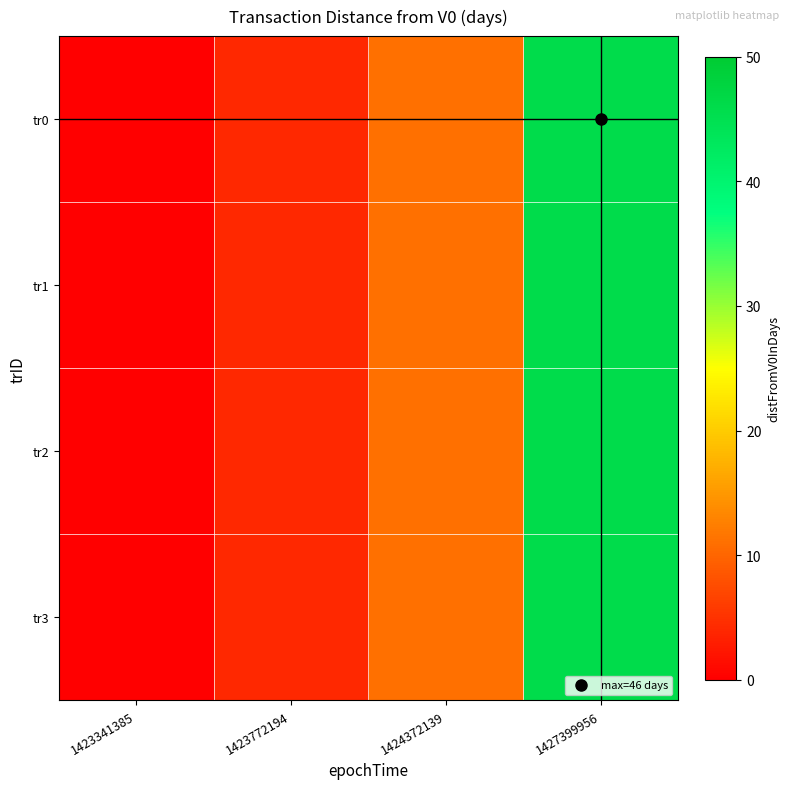

How many series are shown in this chart?

4